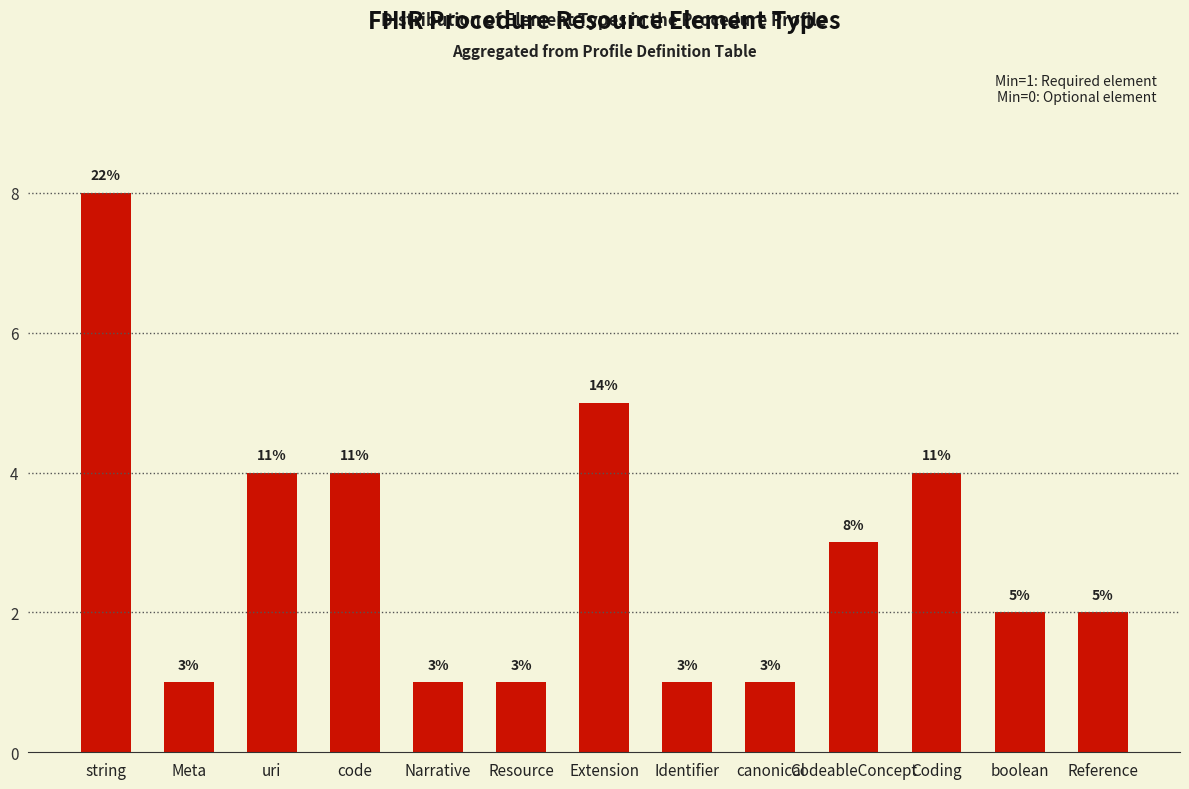

What is the change in value from Narrative to Coding?

+3